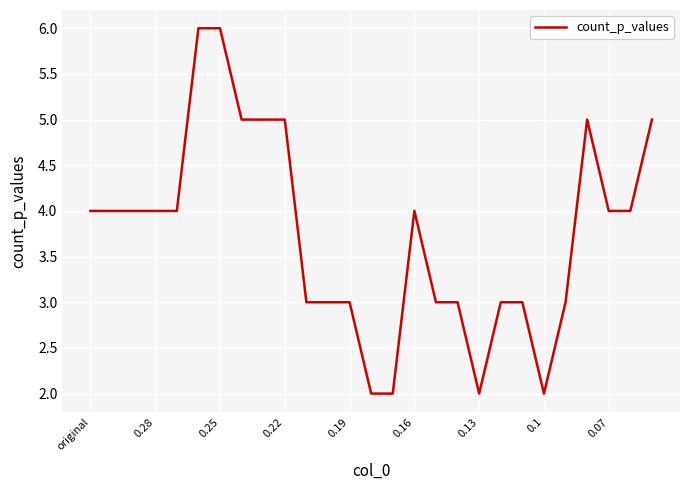

What is the maximum value shown in the chart?

6